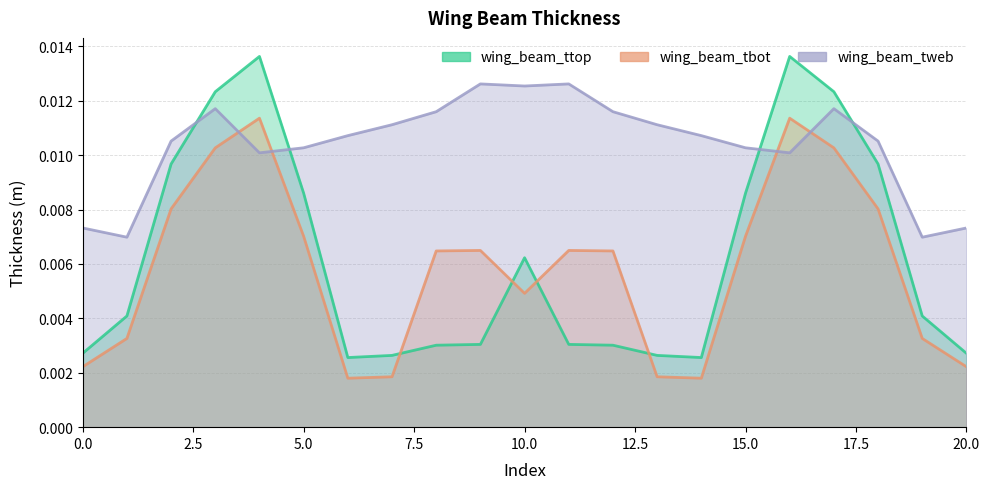

Is the value of wing_beam_tweb at 11 greater than the value of wing_beam_tbot at 13?

Yes